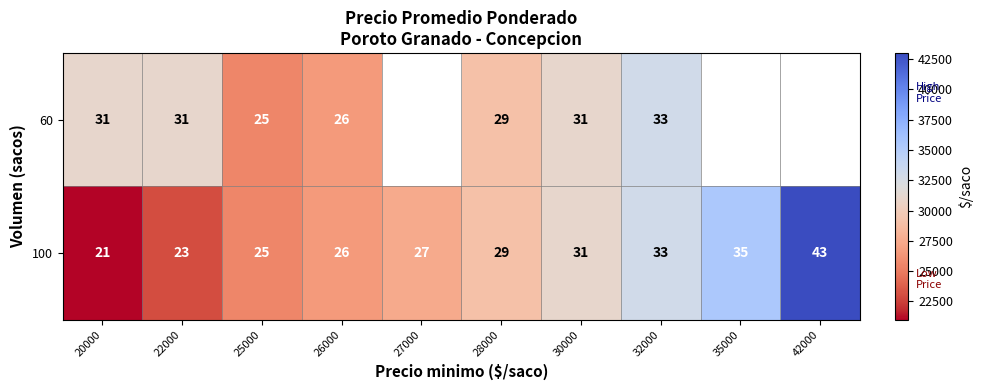

What is the minimum value shown in the chart?

21000.0